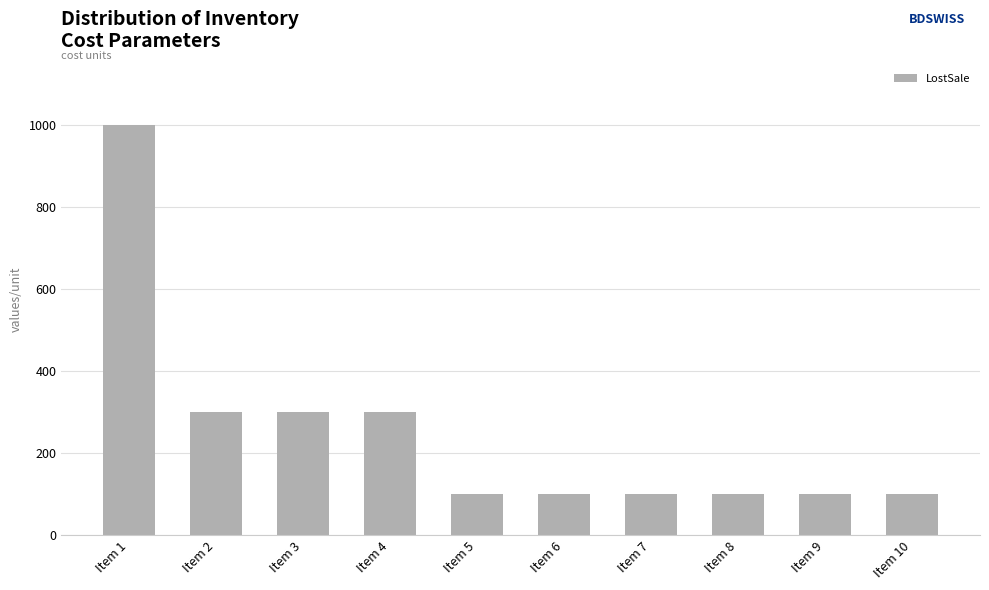

What is the value of the 9th bar from the left?

100